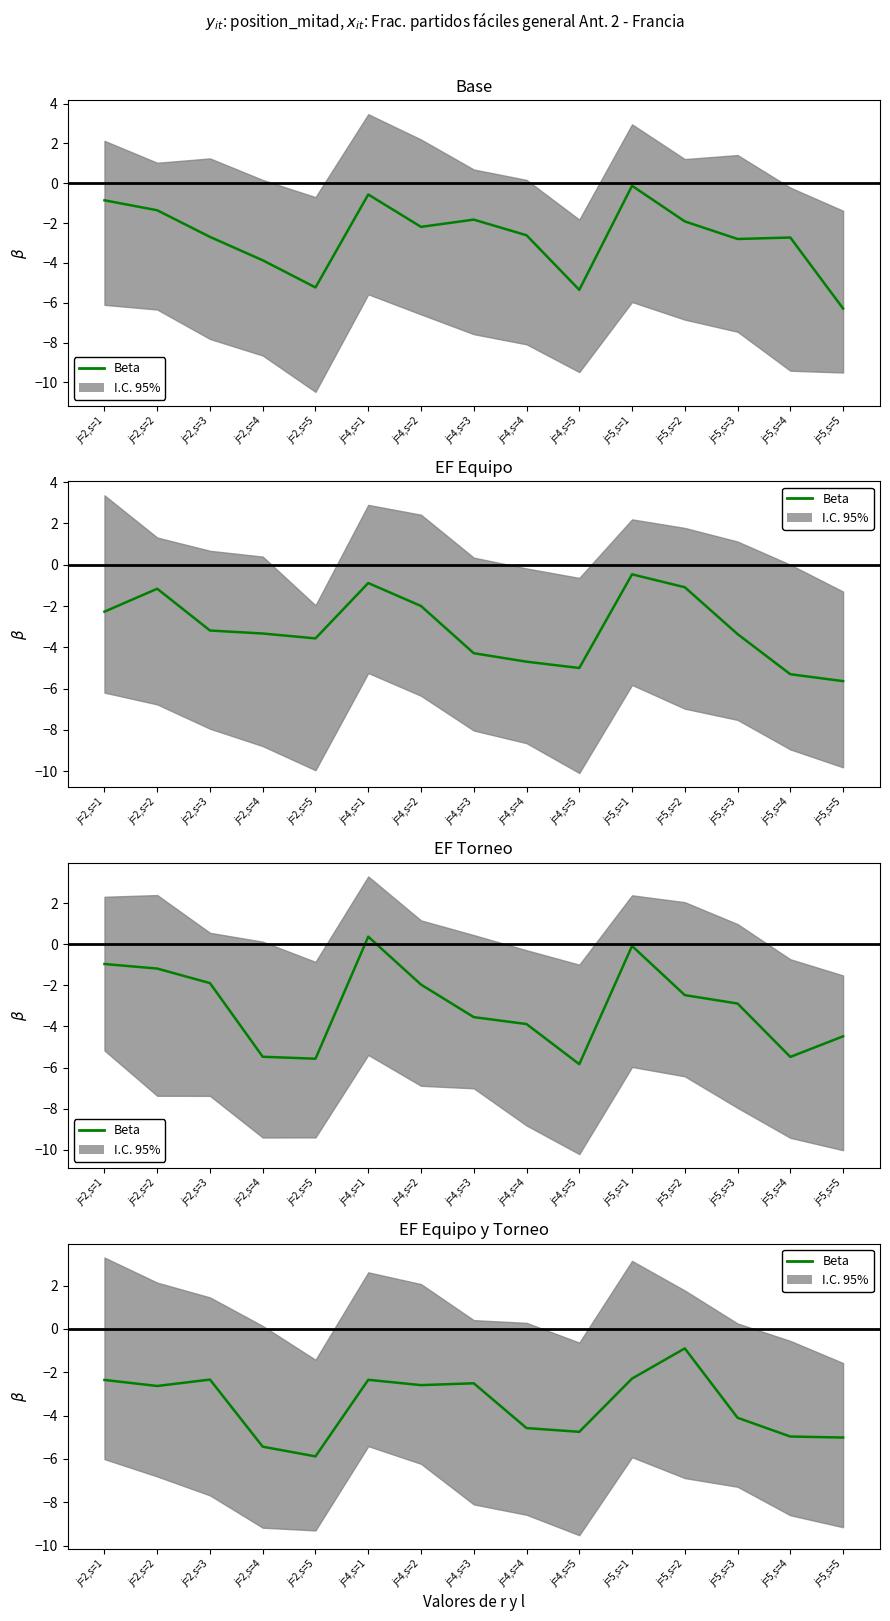

What is the sum of the values at j=4,s=3 and j=2,s=5?

-8.4